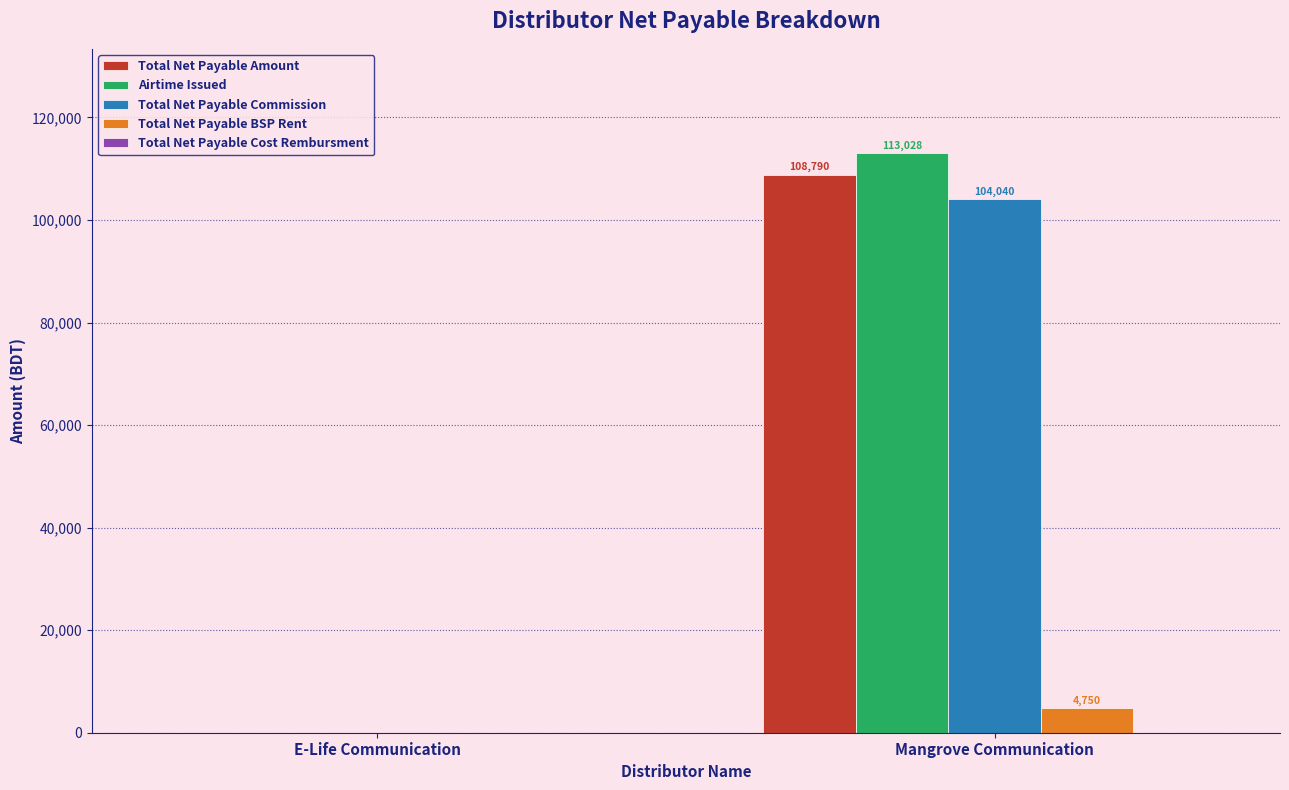

What is the highest value of the Total Net Payable Commission series?

104040.0